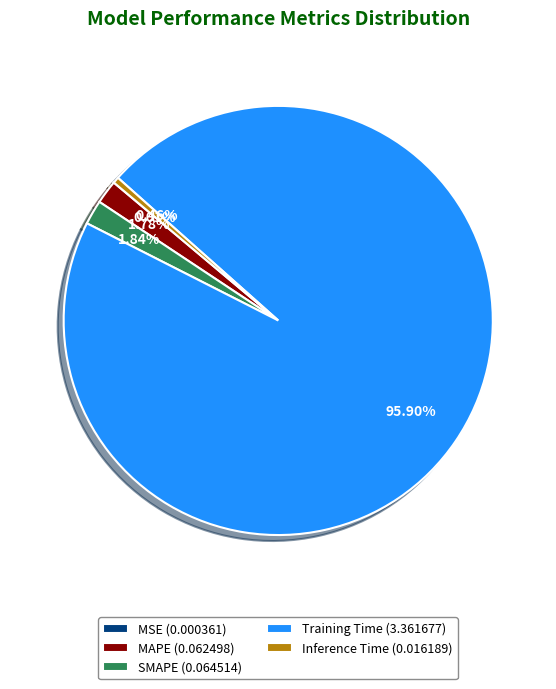

To the nearest percent, what is the difference between the Inference Time and Training Time slice percentages?

95%